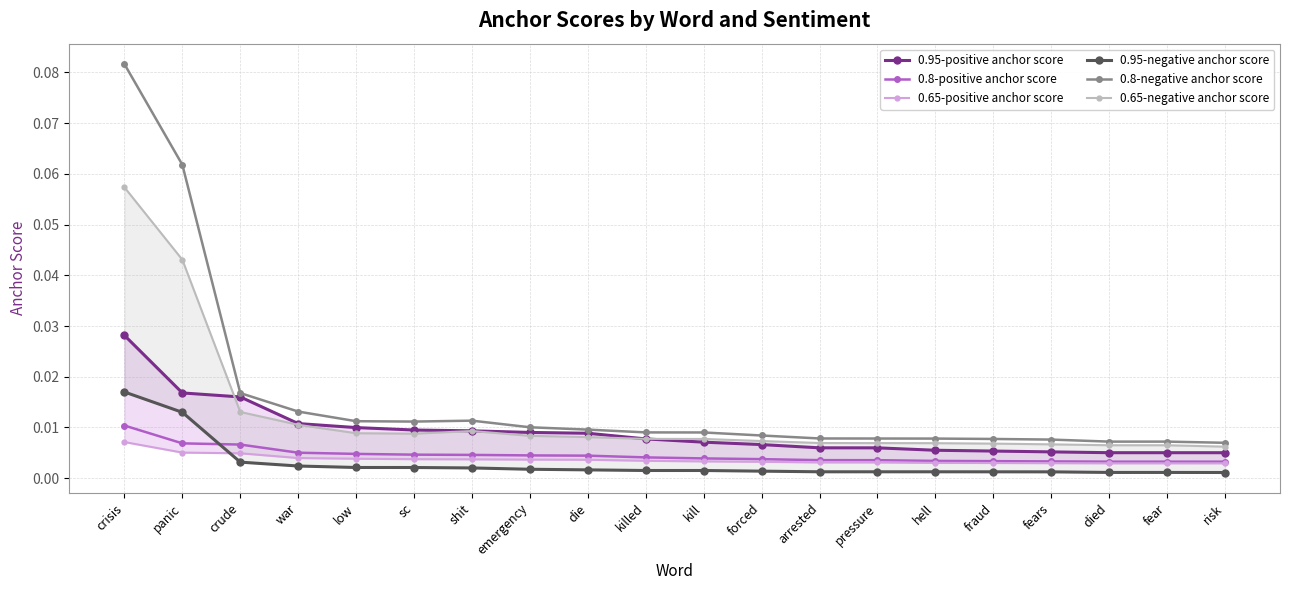

True or false: 0.8-negative anchor score and 0.8-positive anchor score intersect in this chart.

False